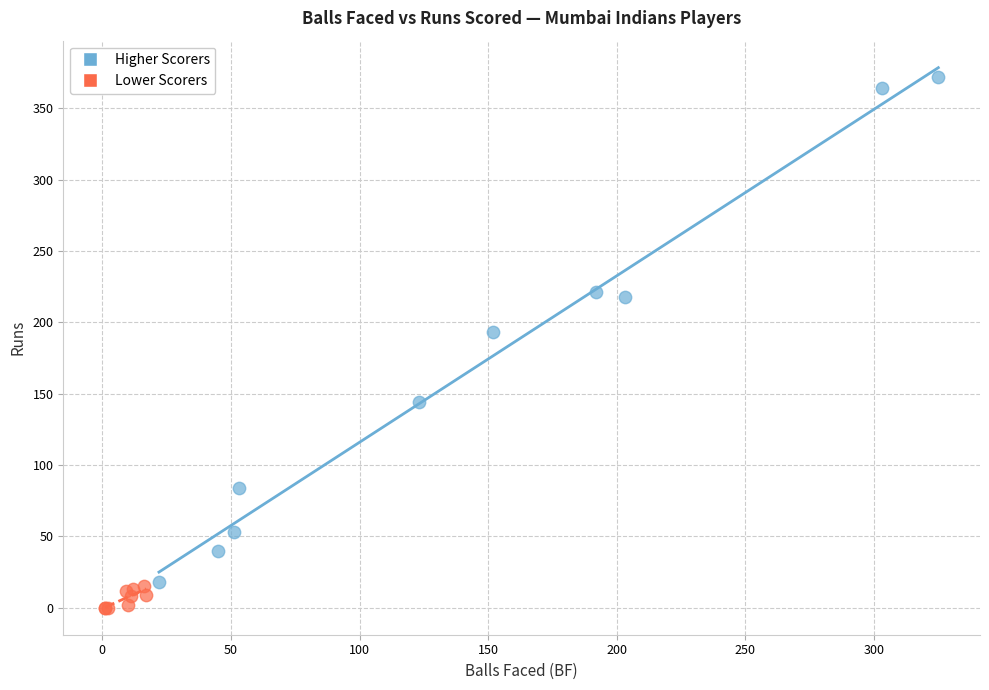

Which series has the widest spread of Y values?

Higher Scorers